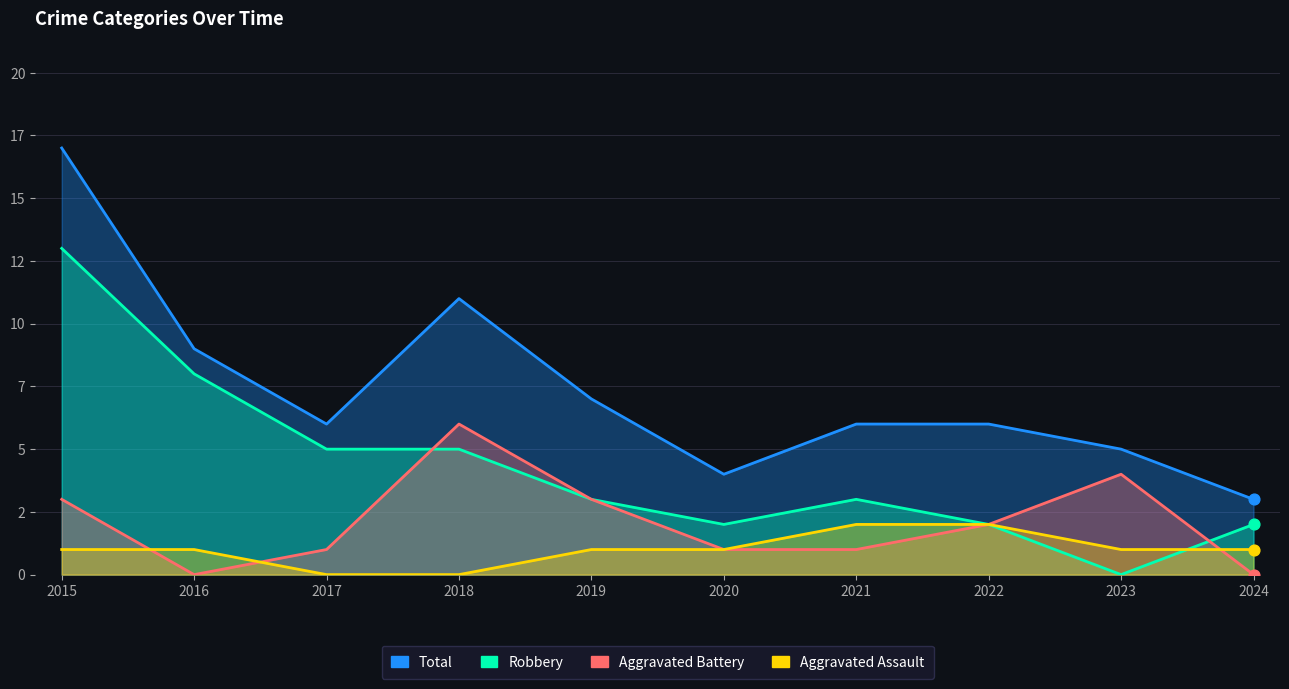

What are all the series names shown in the legend?

Aggravated Assault, Aggravated Battery, Robbery, Total